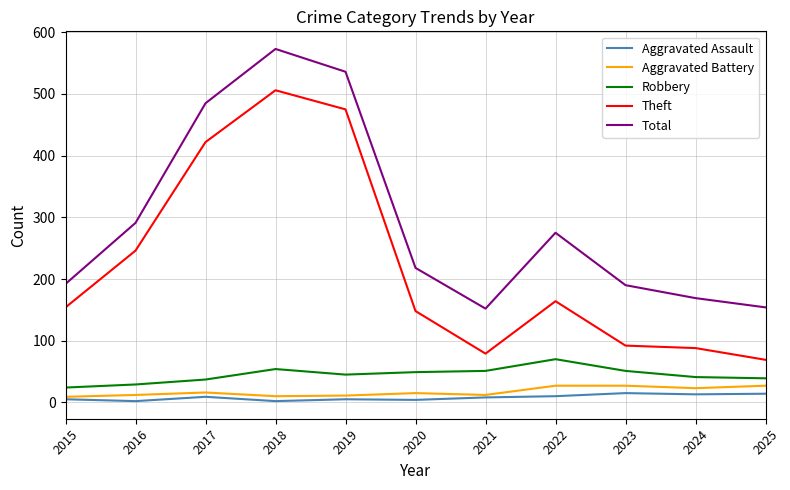

List the series in order of their peak value, highest first.

Total, Theft, Robbery, Aggravated Battery, Aggravated Assault